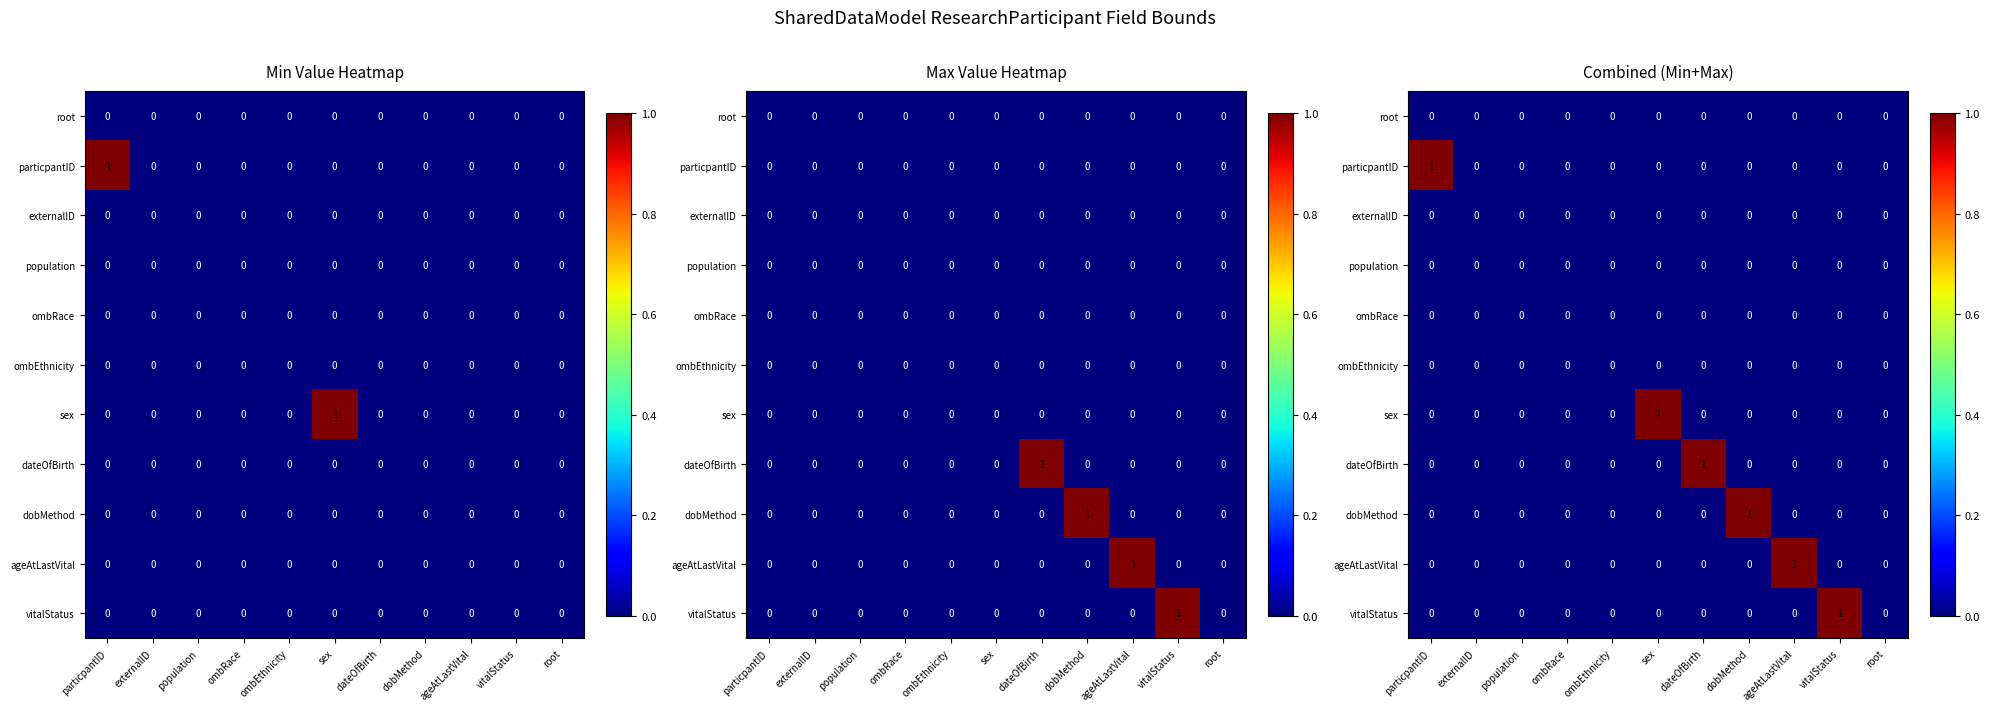

List the labels in order of population value, largest first.

particpantID, externalID, population, ombRace, ombEthnicity, sex, dateOfBirth, dobMethod, ageAtLastVital, vitalStatus, root